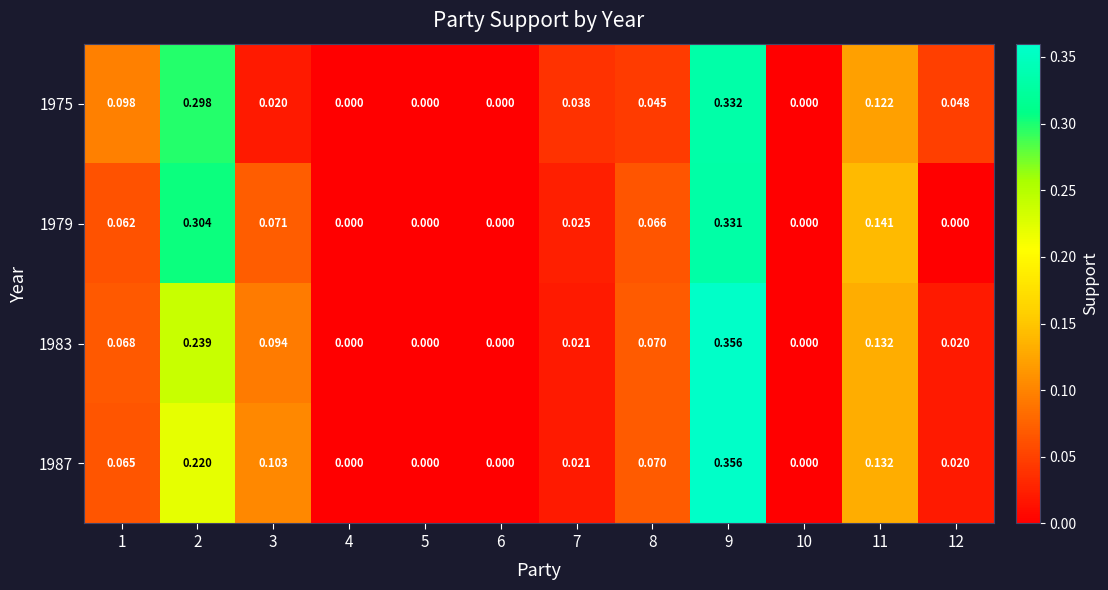

Is the value of 1983 at 12 greater than the value of 1979 at 4?

Yes